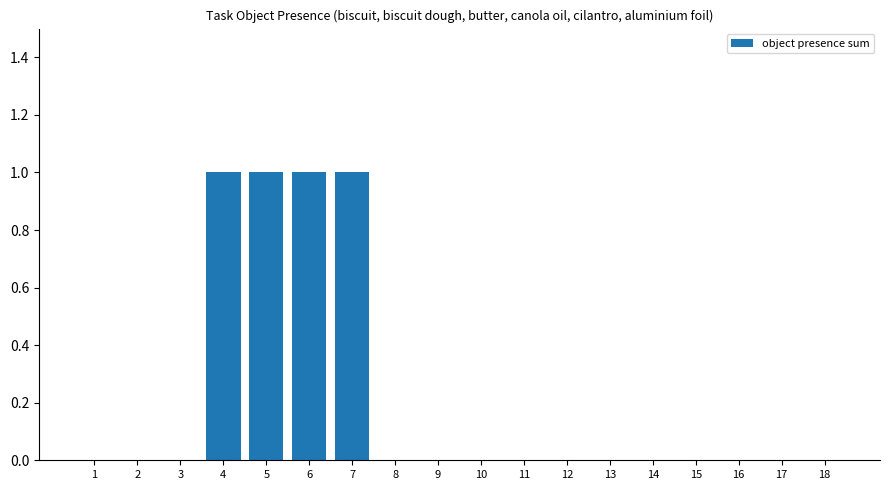

How many data points does each series have?

18